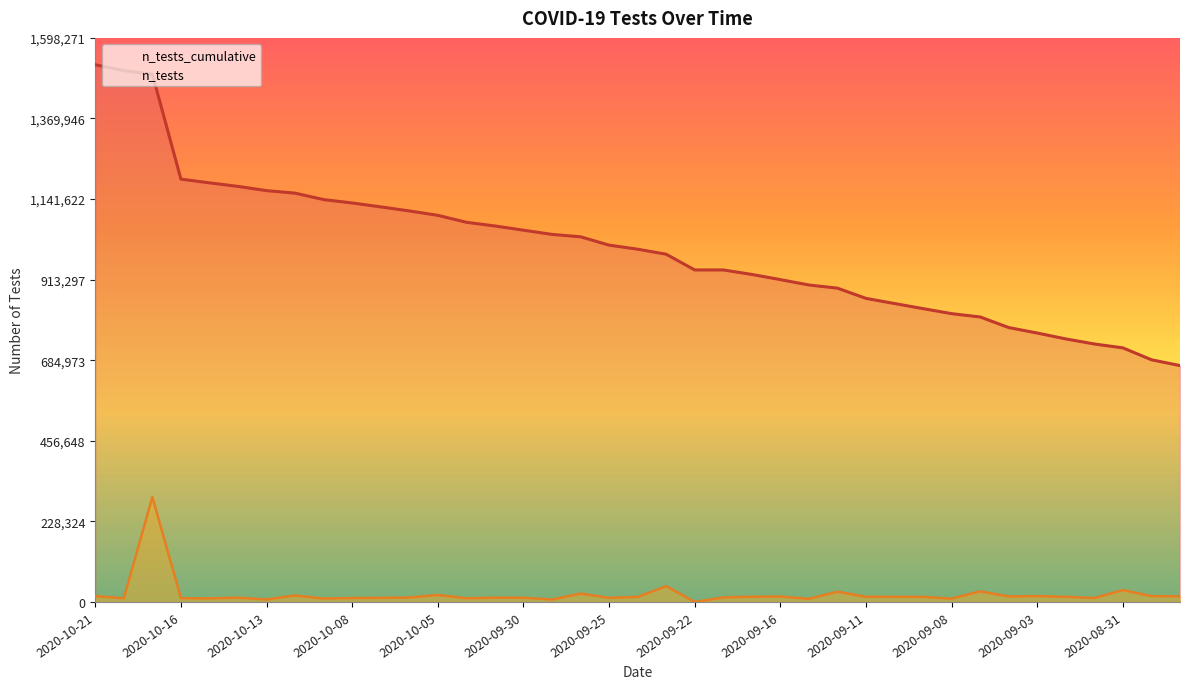

True or false: n_tests and n_tests_cumulative intersect in this chart.

False